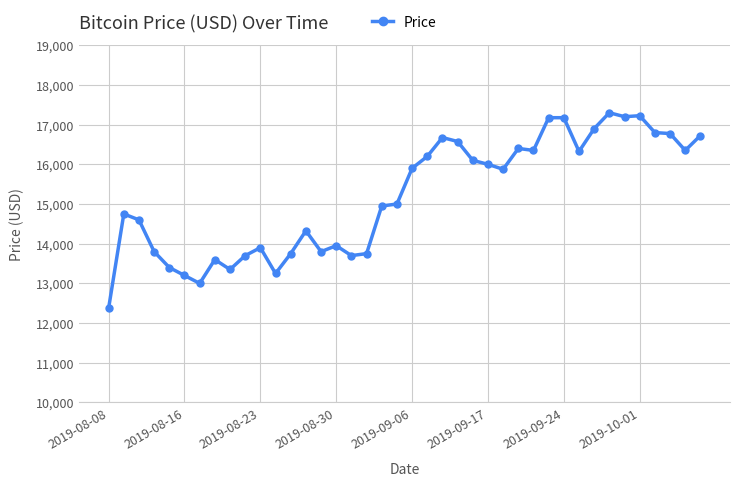

What is the average value?

15204